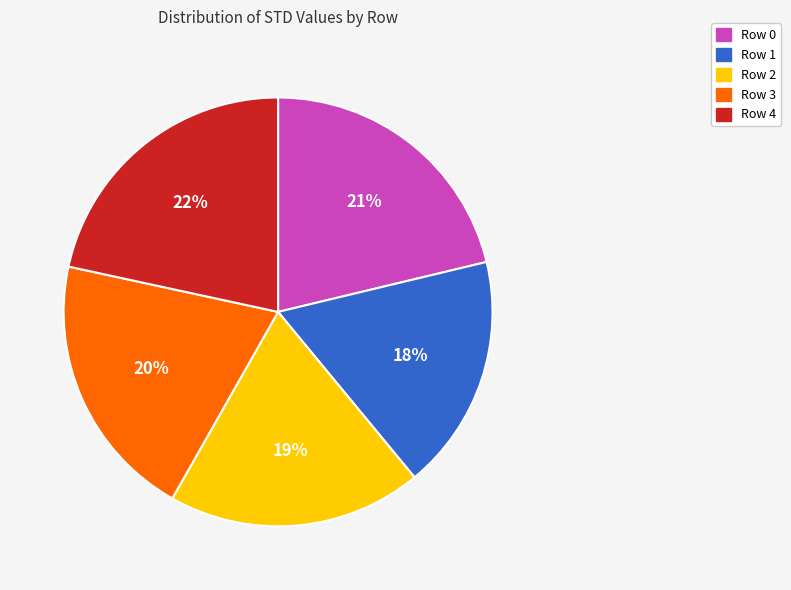

Which slice is the smallest?

Row 1